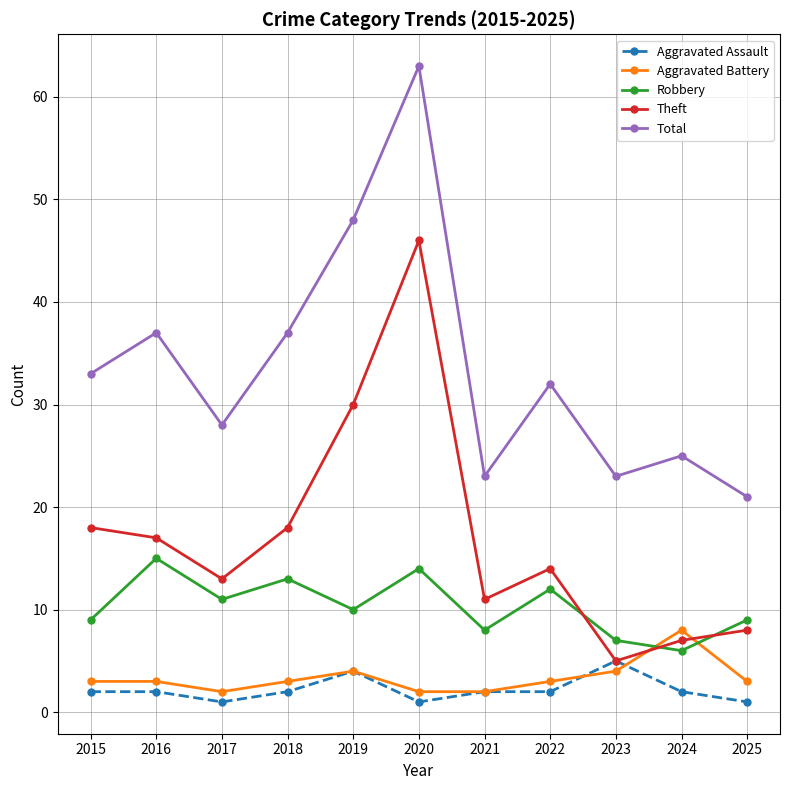

What is the value of the Robbery point at the 2nd from the left?

15